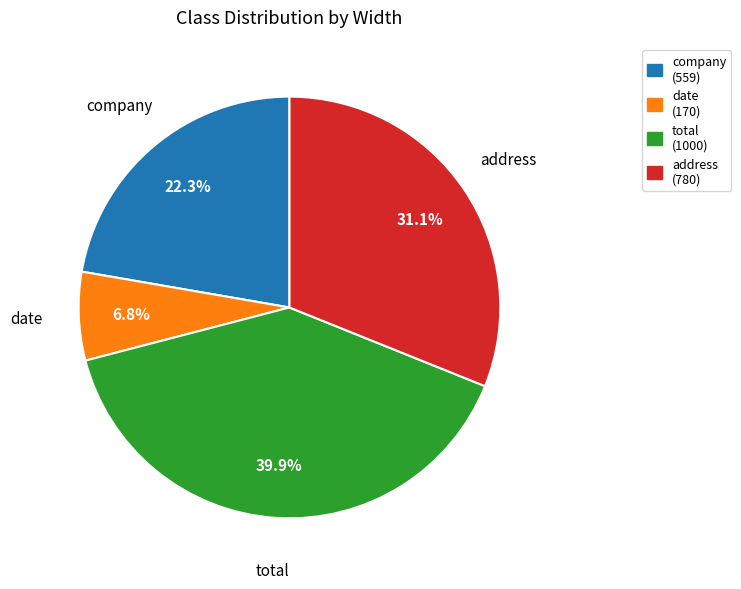

Is there any slice that represents more than half of the pie?

No